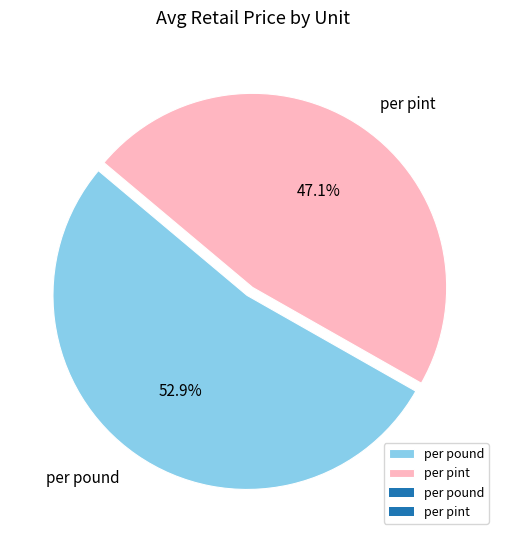

What percentage do per pound and per pint together represent?

100.0%